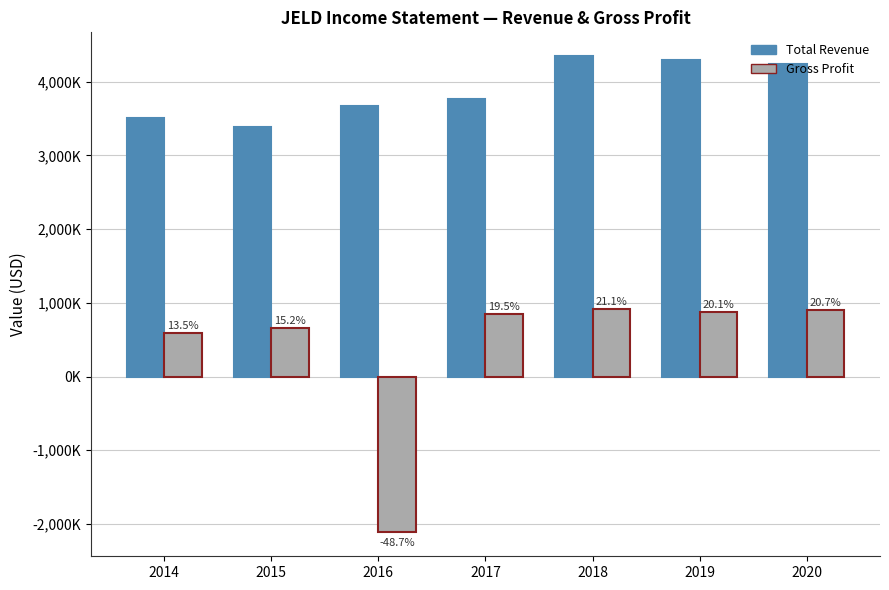

What is the difference between the maximum and minimum values in the Total Revenue series?

965700